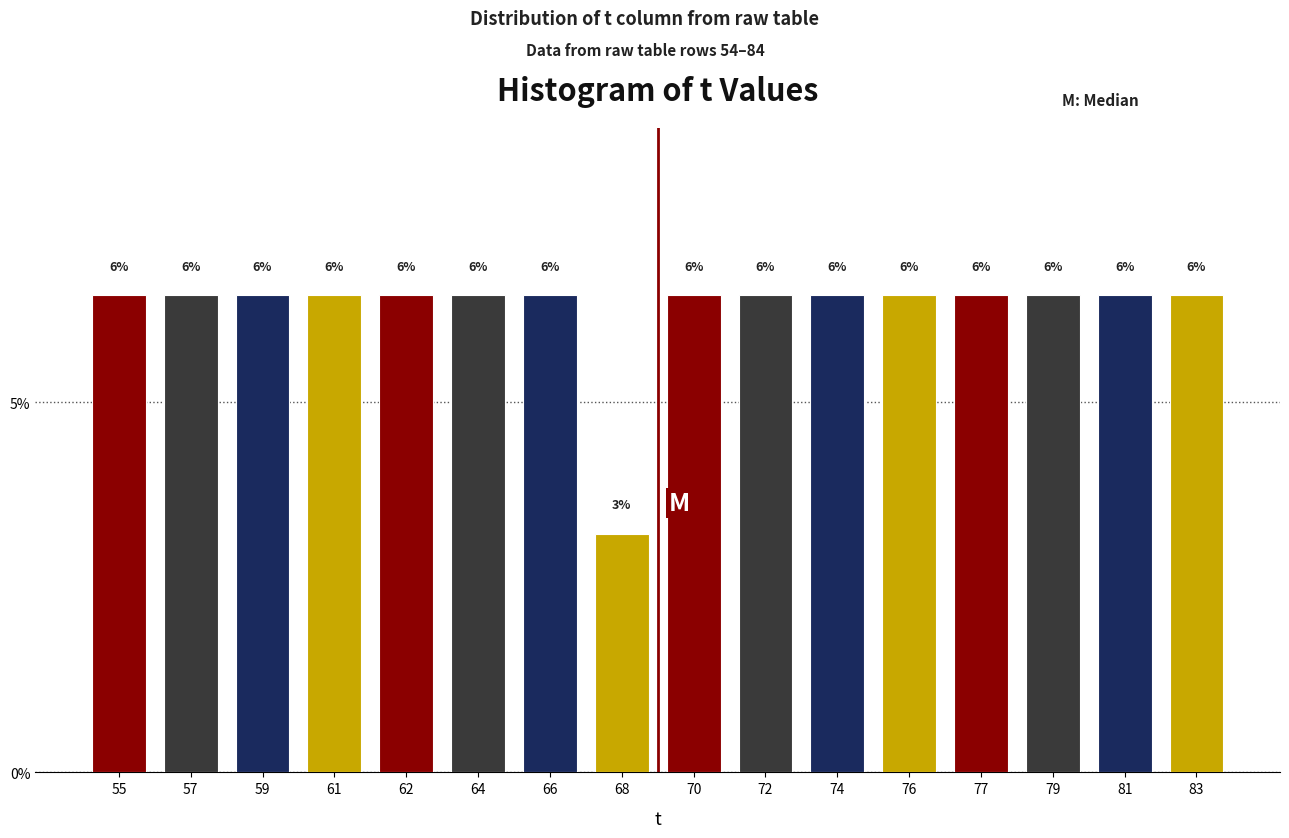

Are the bars horizontal?

No